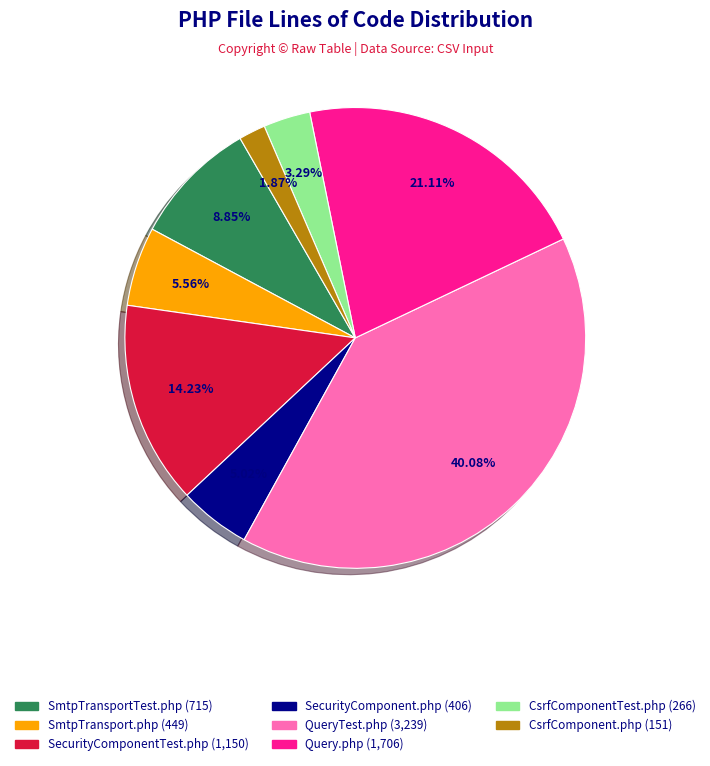

The Query.php slice represents 10% of the pie. True or false?

False